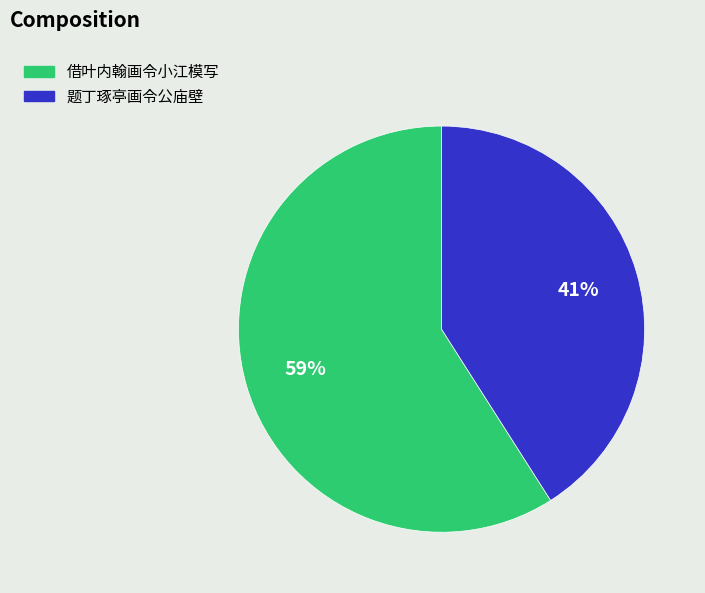

Does any single category account for the majority?

Yes